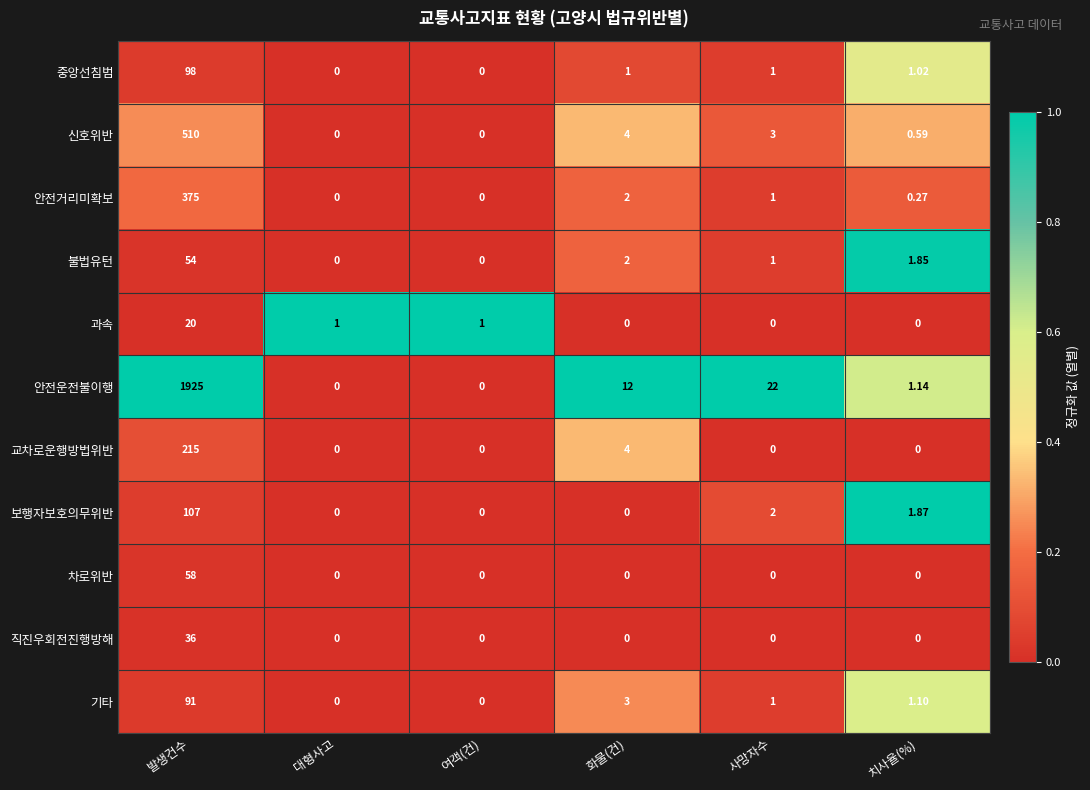

Which category has the highest value in the 안전운전불이행 series?

발생건수